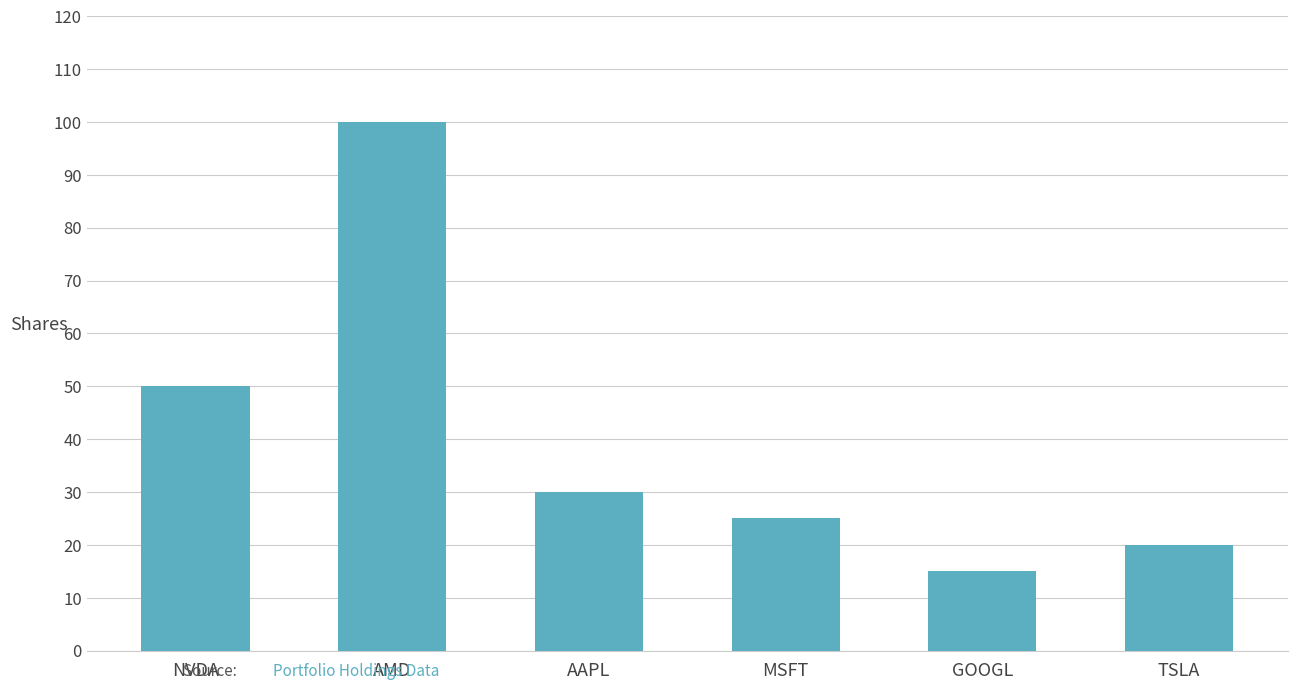

What is the difference between the values at NVDA and GOOGL?

35